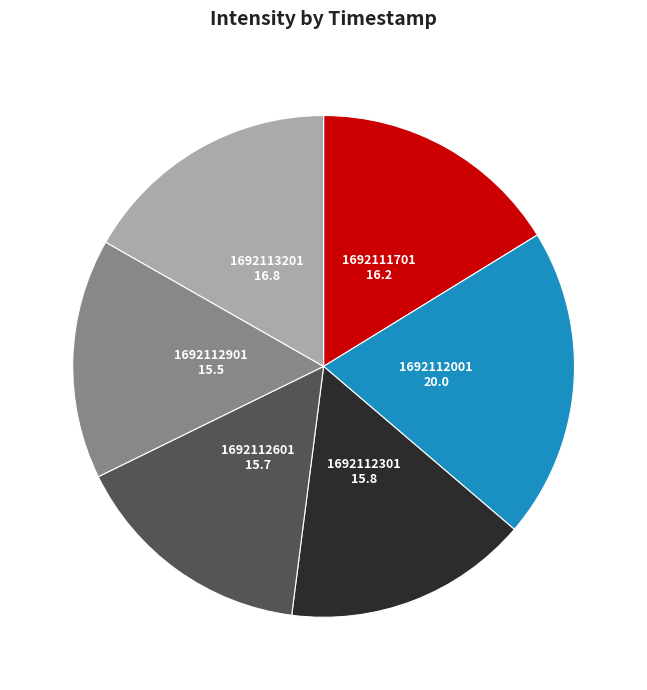

What is the ratio of the value at 1692111701 to the value at 1692112601?

1.0